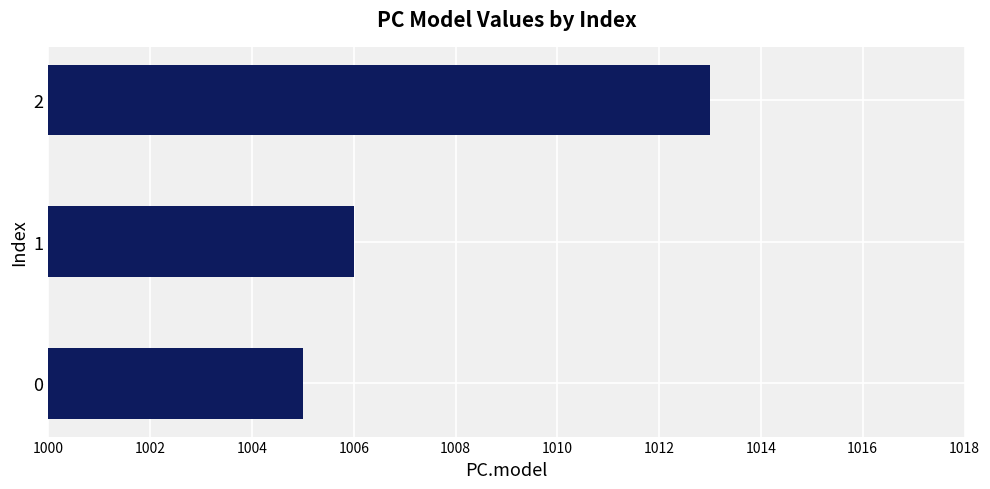

How many values are below 1006?

1